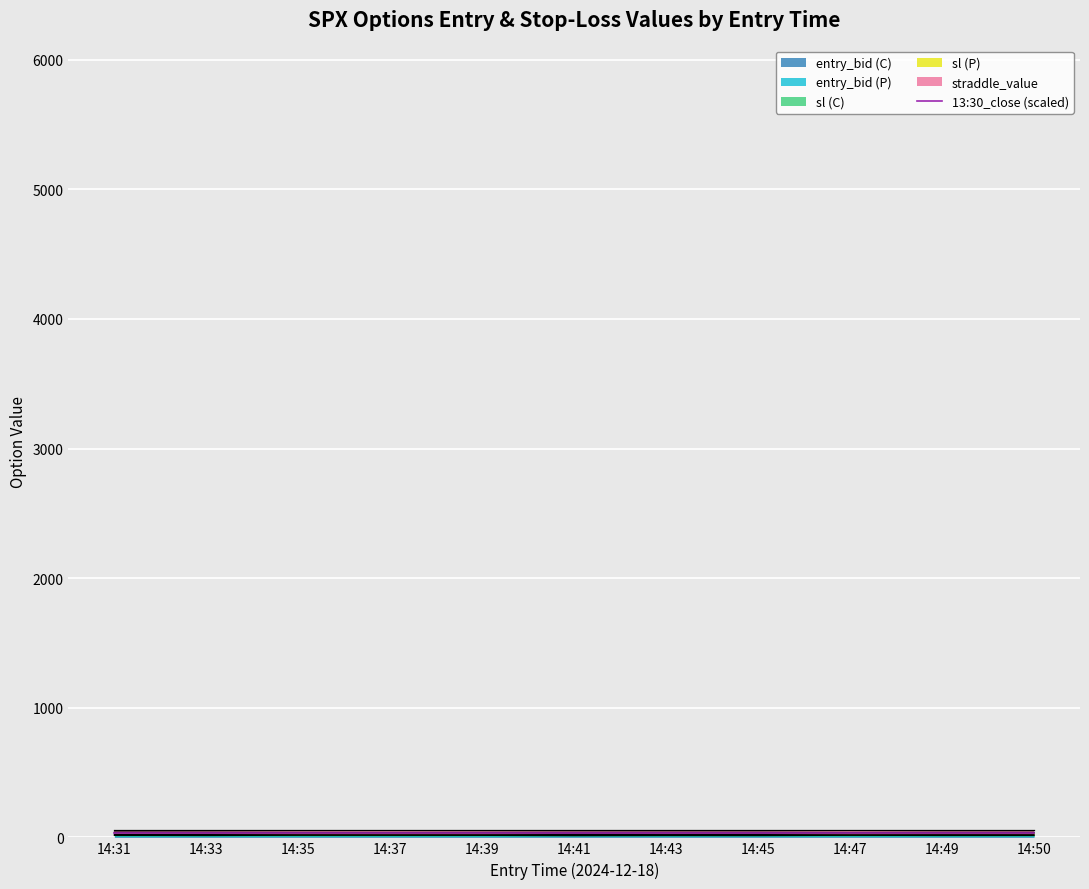

True or false: entry_bid (P) has more than 1 points higher than both neighbors.

True